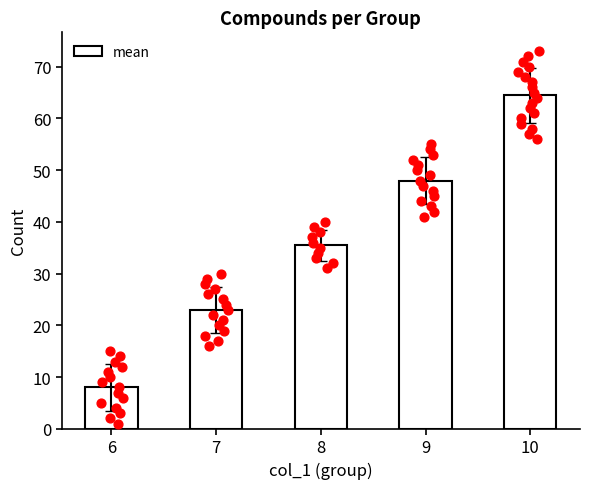

Which has a higher value, 10 or 7?

10